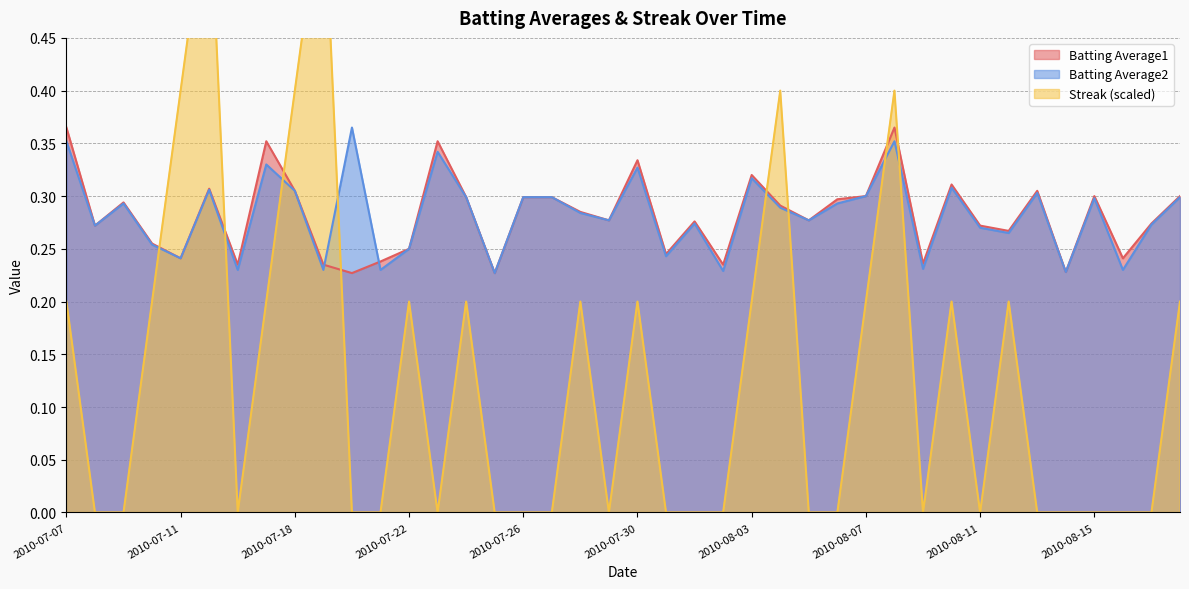

Where do Streak and Batting Average2 first cross each other?

2010-07-10 and 2010-07-11